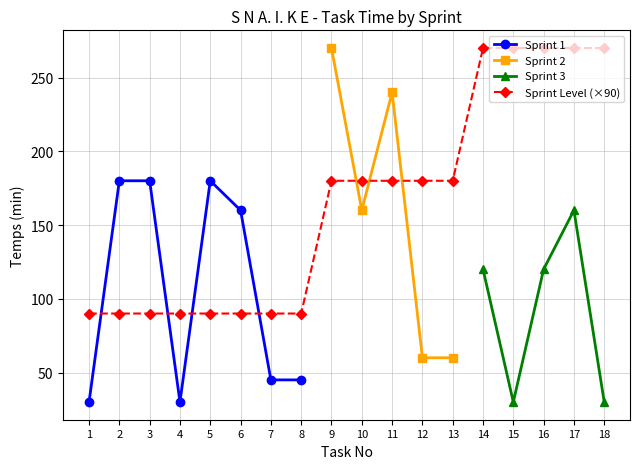

The value of Sprint Level (×90) at 14 is 418. True or false?

False